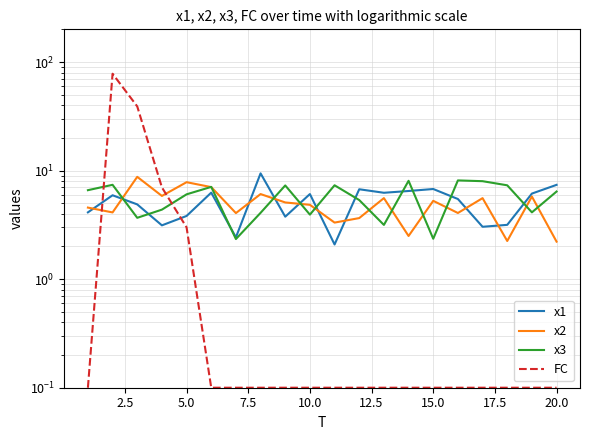

What is the lowest value of the x1 series?

2.1